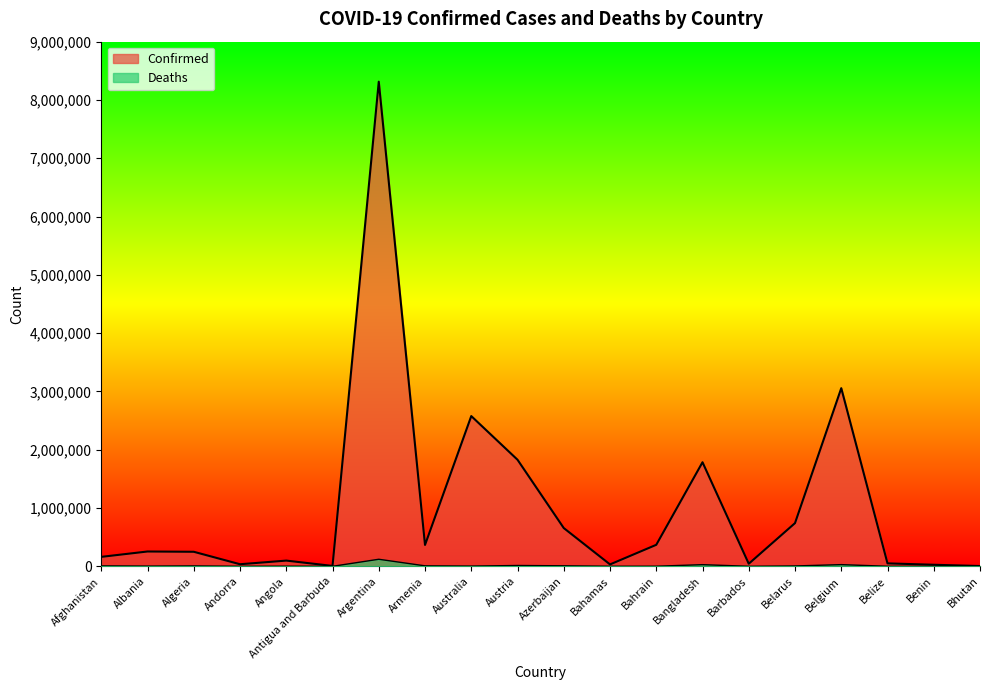

What position from the left is Argentina?

7